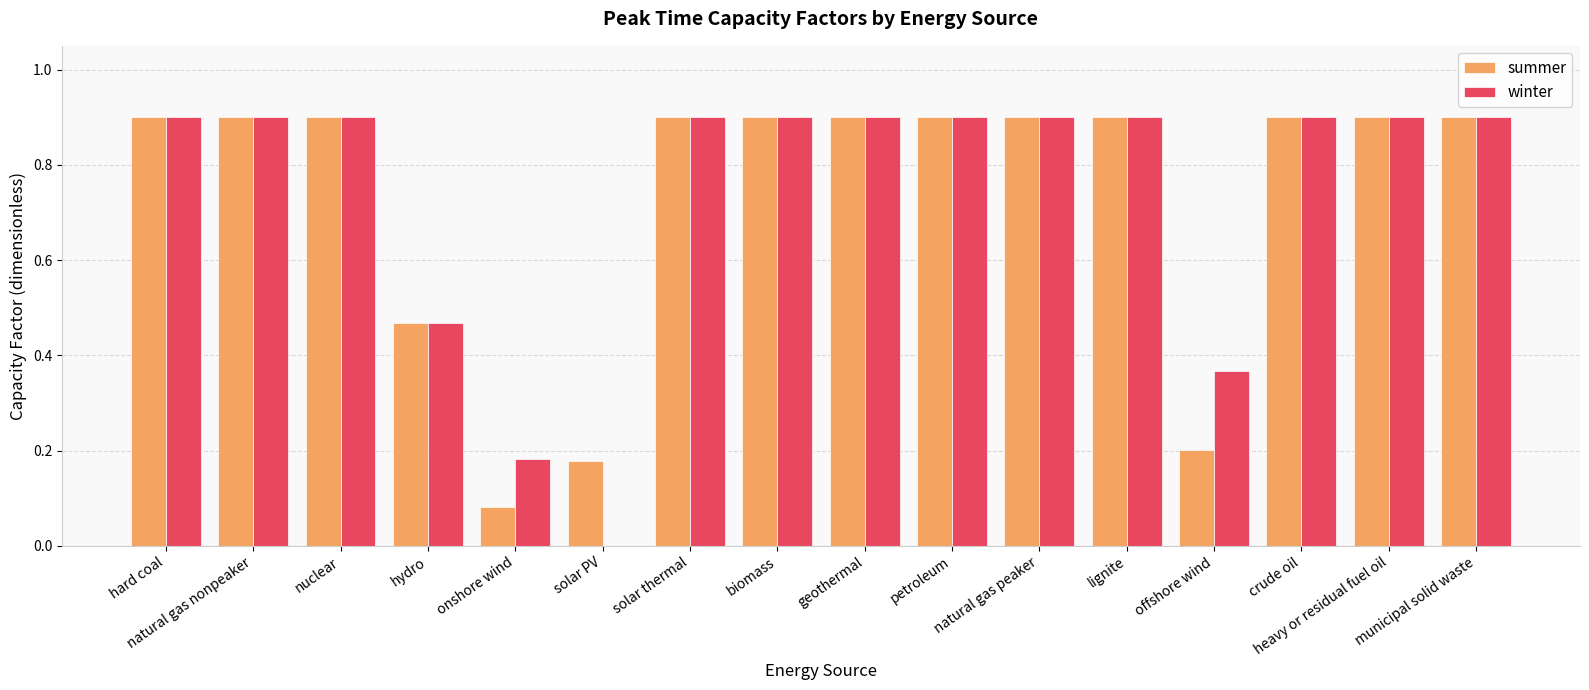

Does the chart contain stacked bars?

No